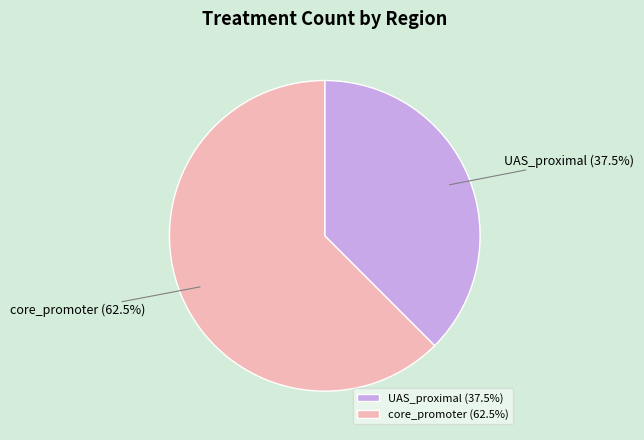

Does core_promoter represent more than half of the total?

Yes